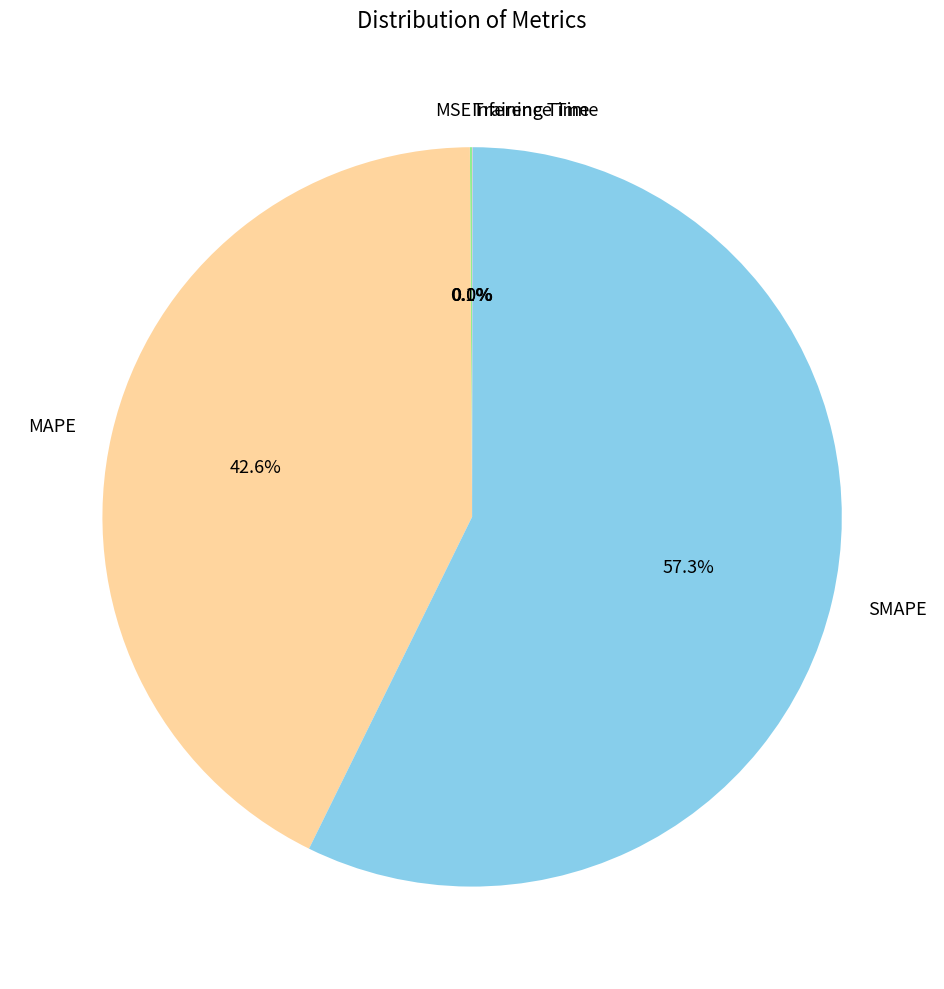

What portion of the pie excludes SMAPE?

42.7%